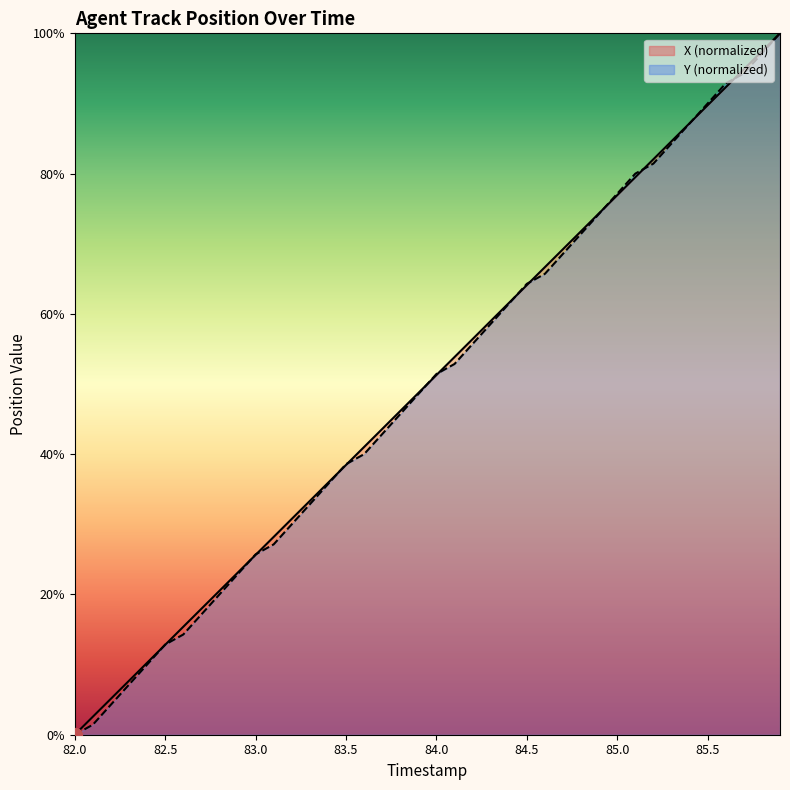

The value of Y at 82.0 is 0.0. True or false?

True